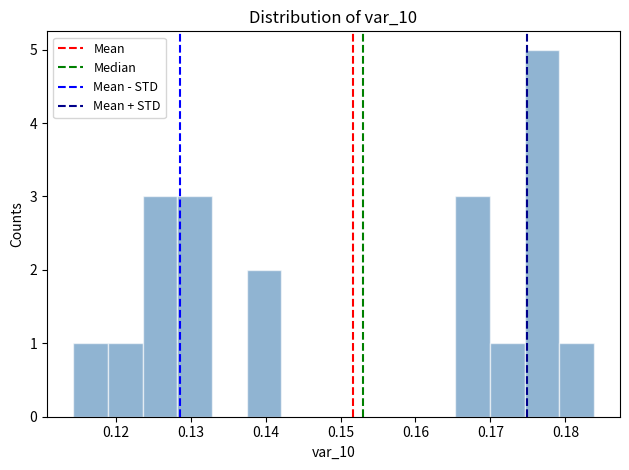

What is the height of the bar covering 0.179 to 0.184 on the x-axis? Neither the bar edges nor the heights are printed on the chart, so give them approximately, as read against the axes.

1